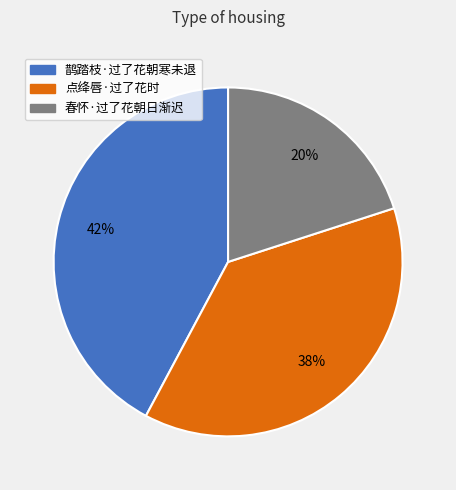

True or false: 春怀·过了花朝日渐迟 accounts for 20% of the total.

True